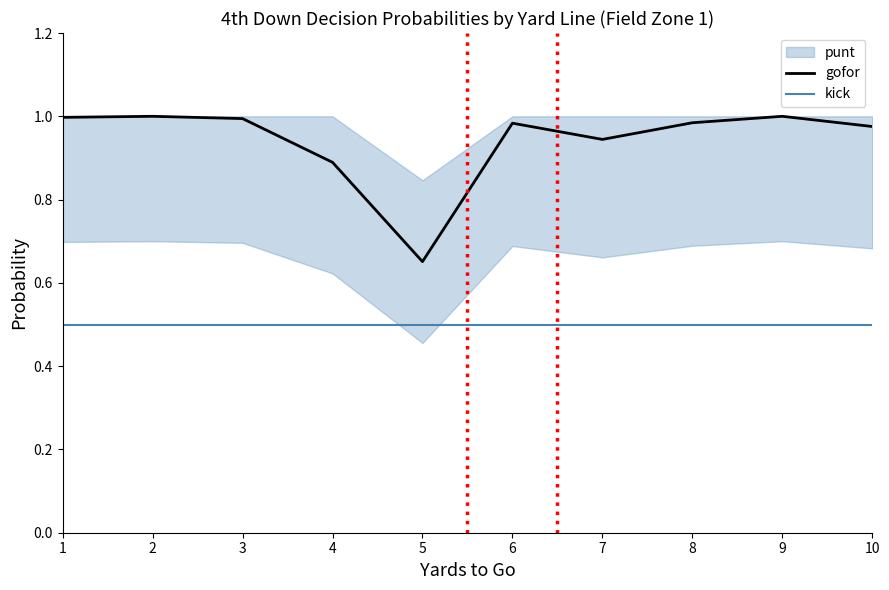

Where is gofor nearest to the value 0?

5